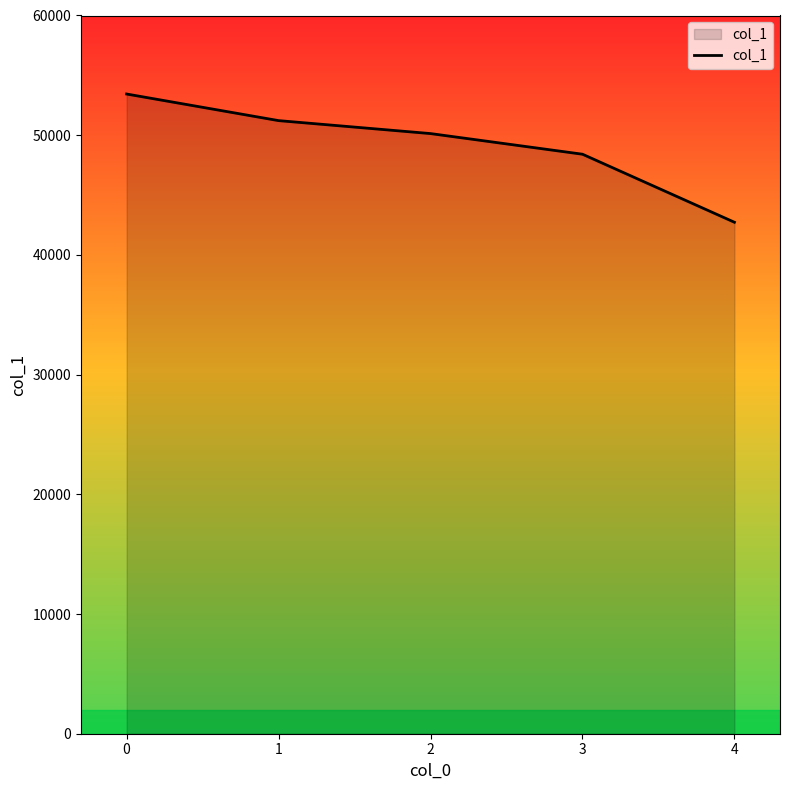

What is the difference between the second highest and second lowest values?

2807